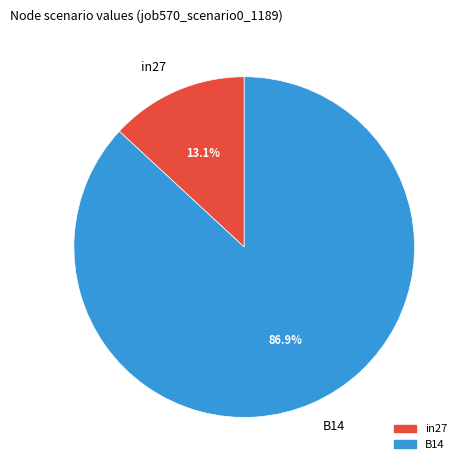

How many slices are in this pie chart?

2